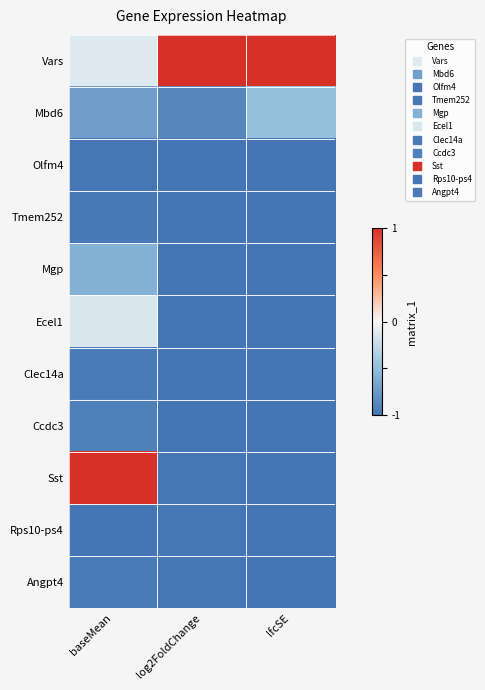

Rank the series at baseMean from lowest to highest value.

Rps10-ps4, Olfm4, Tmem252, Clec14a, Angpt4, Ccdc3, Mbd6, Mgp, Ecel1, Vars, Sst